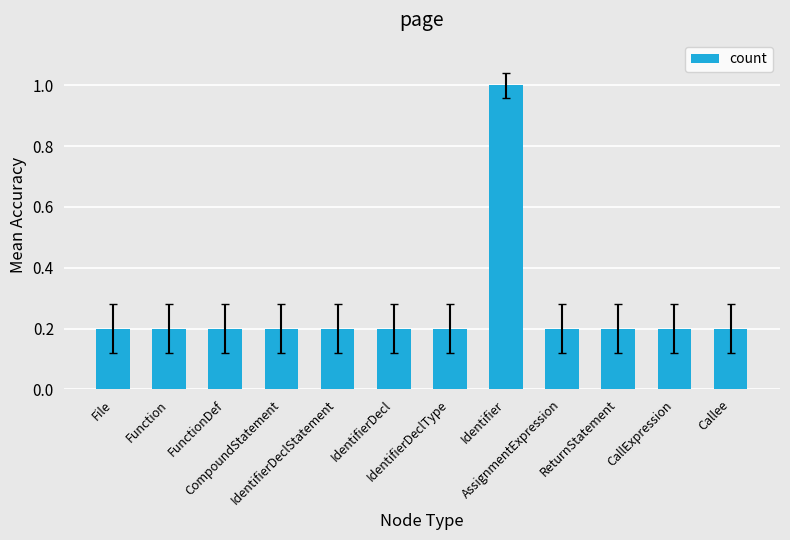

What is the greatest value displayed?

1.0